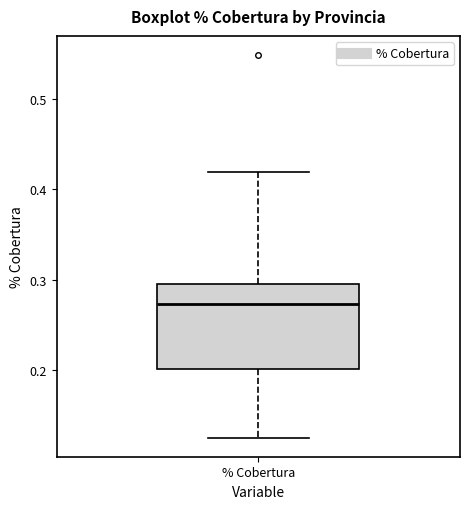

Transcribe this box plot: give where the median line is, the range the box spans, and where the two whiskers end, as read against the y-axis. The values are not printed on the chart, so give them approximately, as read against the axis.

median 0.27, box 0.20 to 0.30, whiskers 0.13 to 0.42